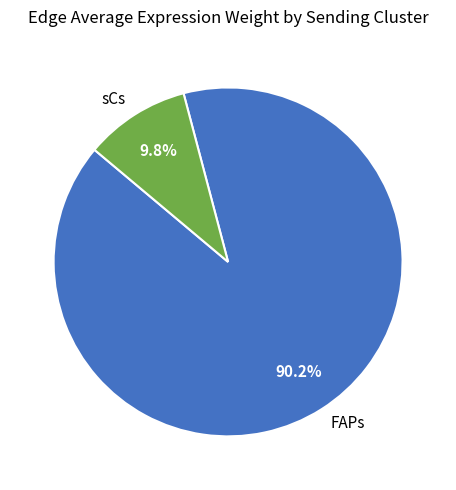

Which has a higher value, FAPs or sCs?

FAPs